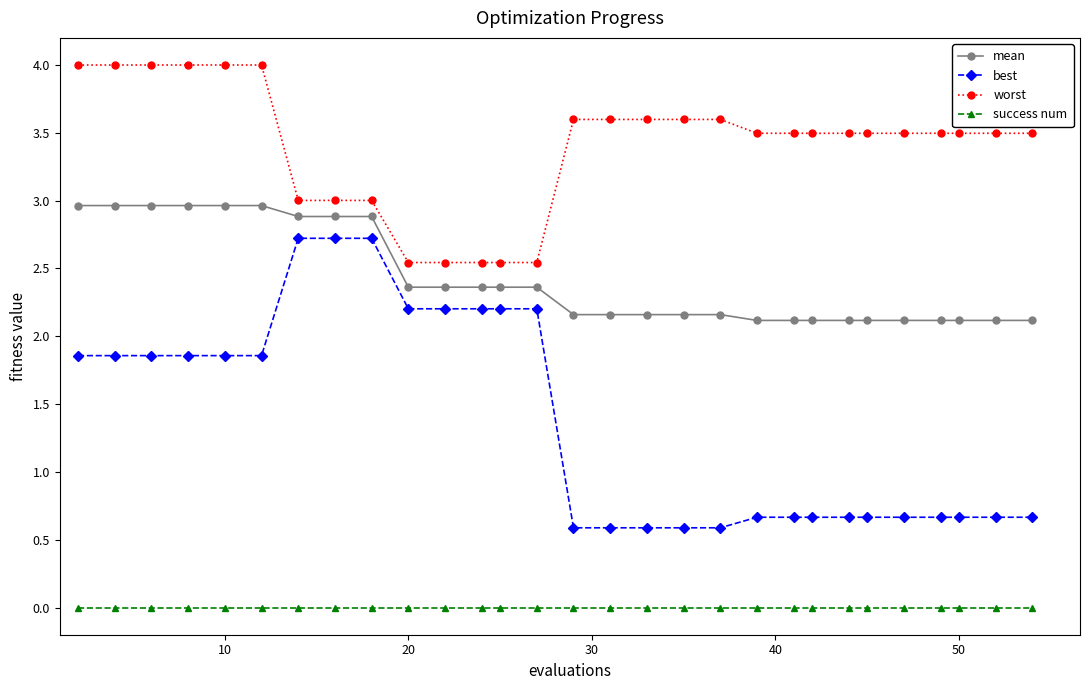

Which series has the largest total across all categories?

worst